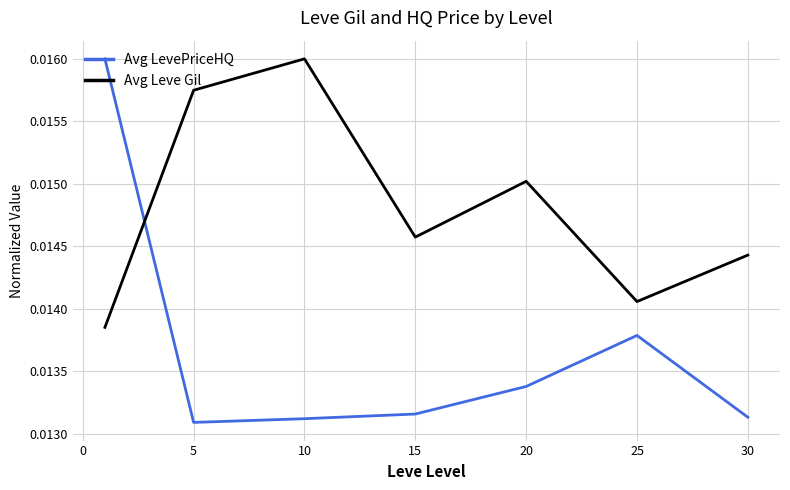

True or false: Avg LevePriceHQ and Avg Leve Gil cross at least once.

True